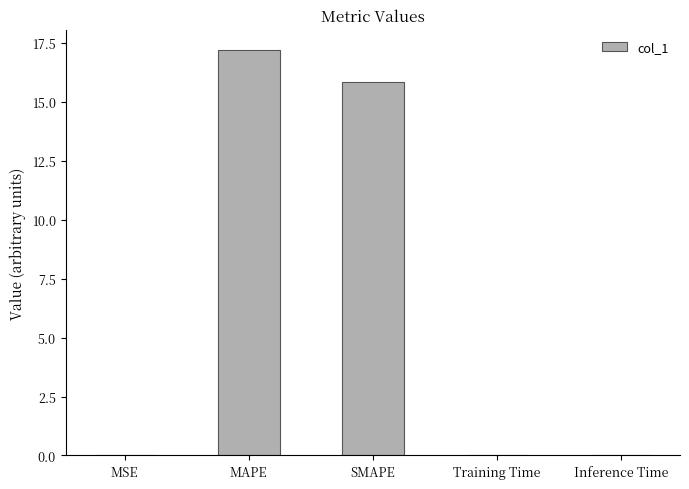

The value at SMAPE is 4.1. True or false?

False